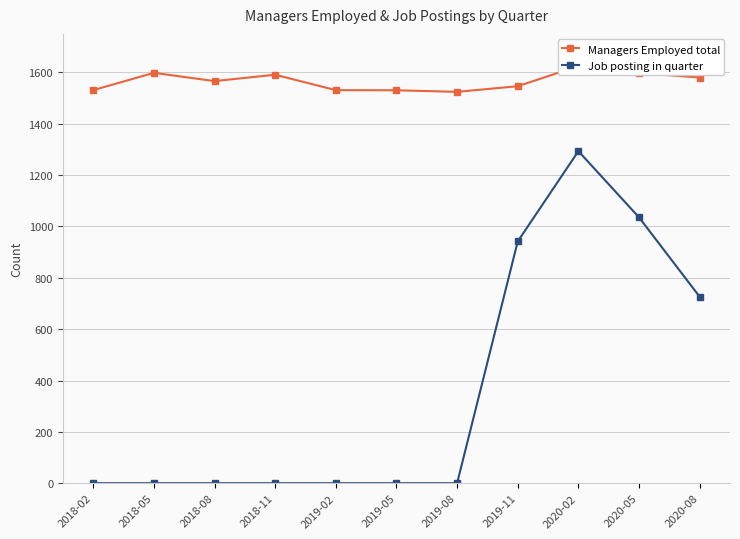

Which series has the widest spread of values?

Job posting in quarter